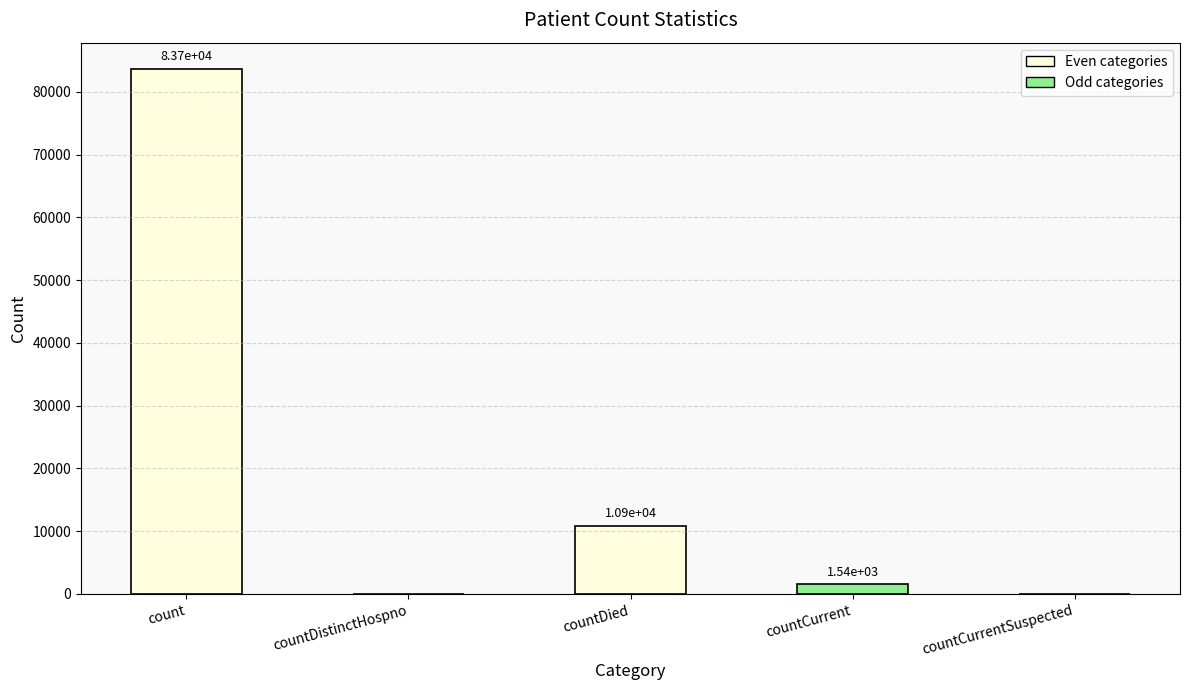

At which label is the value closest to 41827?

countDied